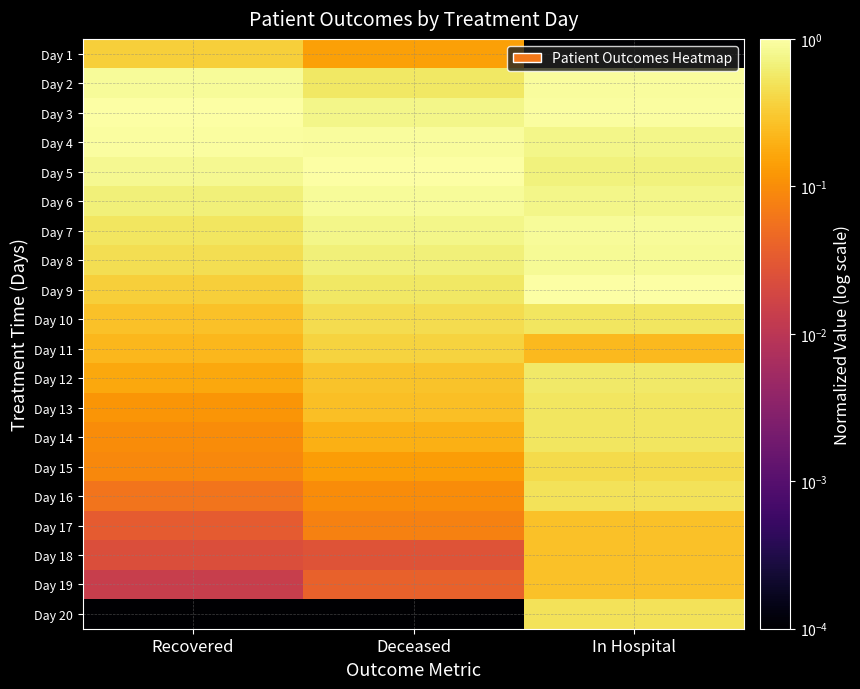

What is the greatest value displayed?

1.0